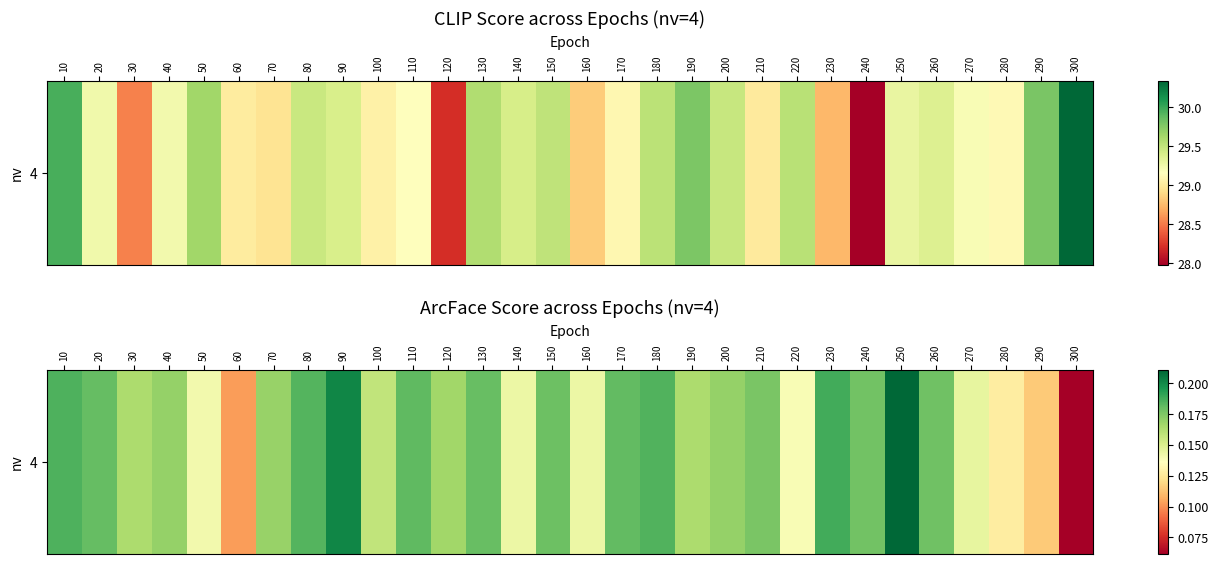

Between 180 and 200, which is larger?

180